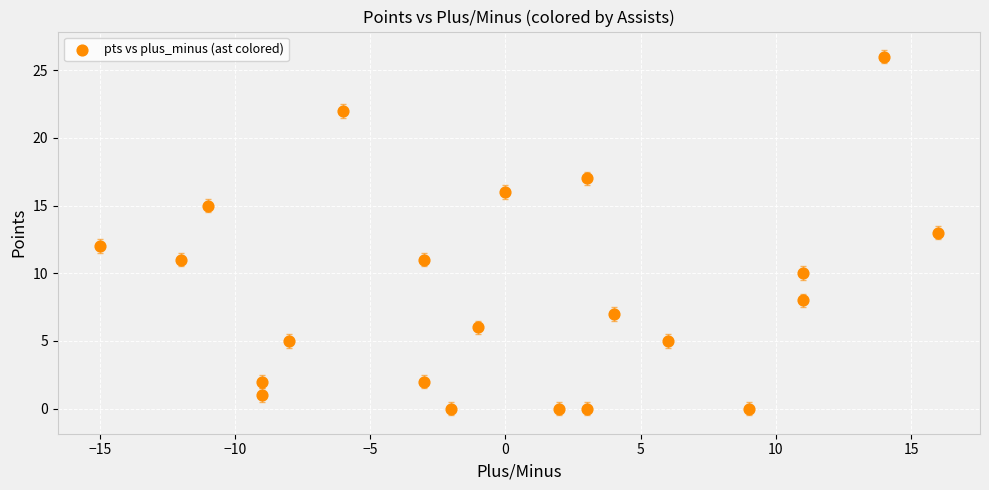

What is the range of Y values (max minus min)?

26